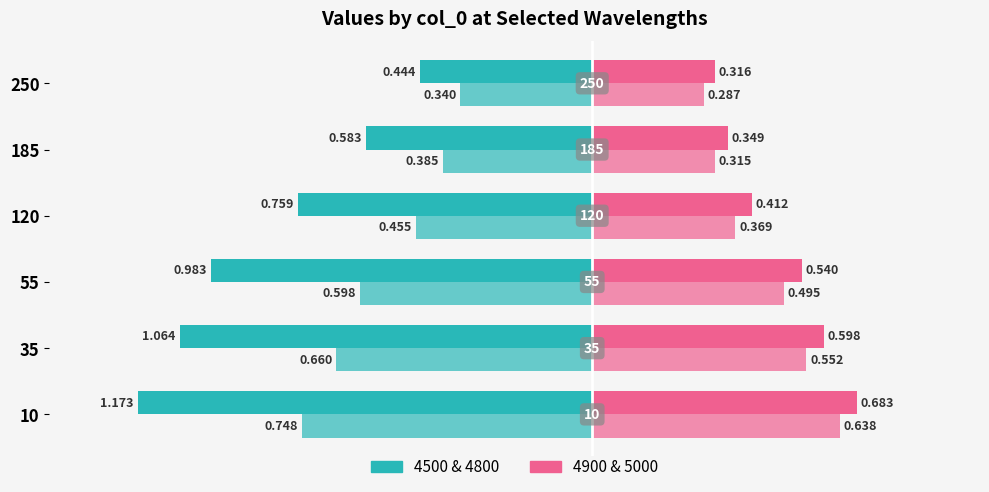

How many data points does each series have?

6